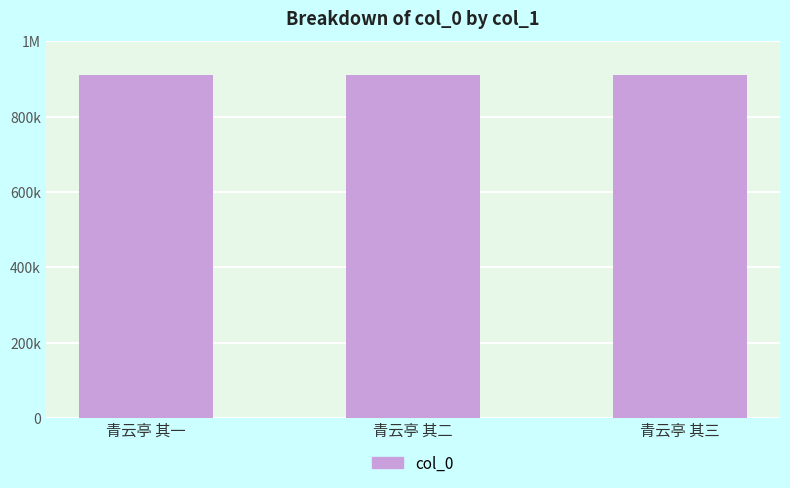

Are the bars horizontal?

No